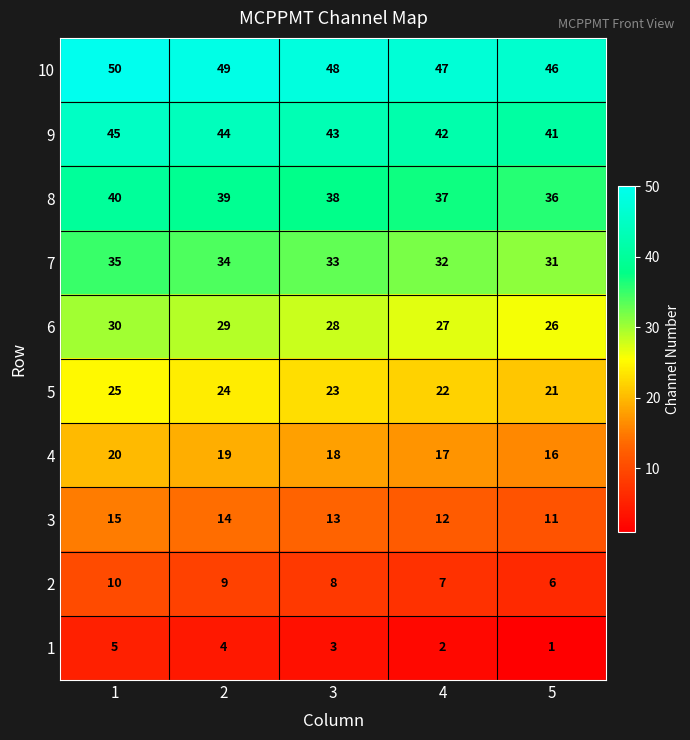

Is it true that 8 equals 9 at 5?

False